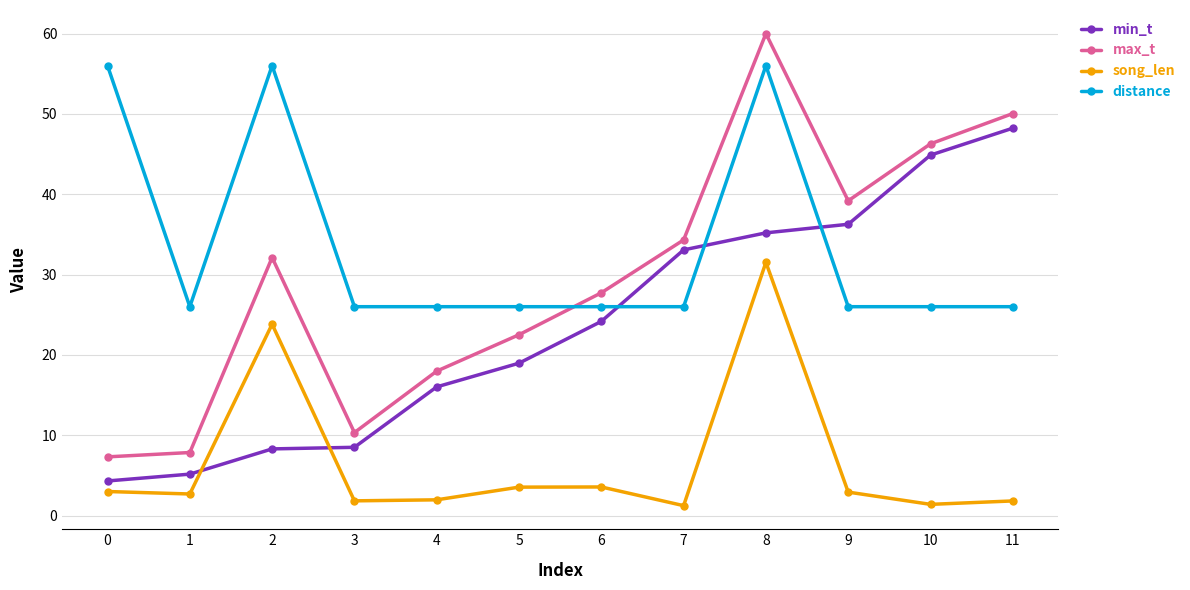

True or false: max_t has a value of 41.3 at 8.

False